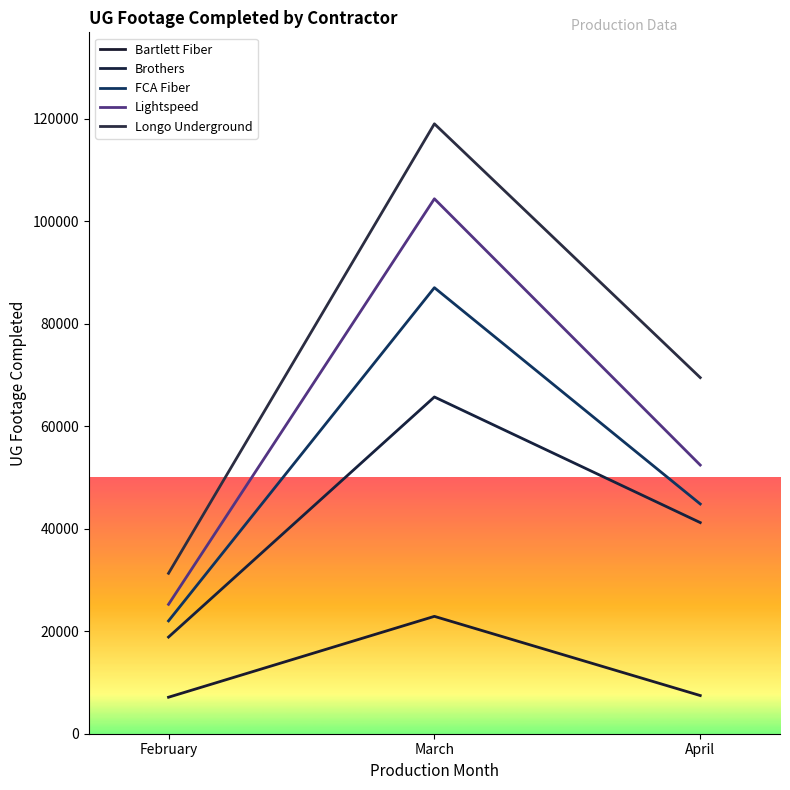

Does the chart display data point markers on the line(s)?

No